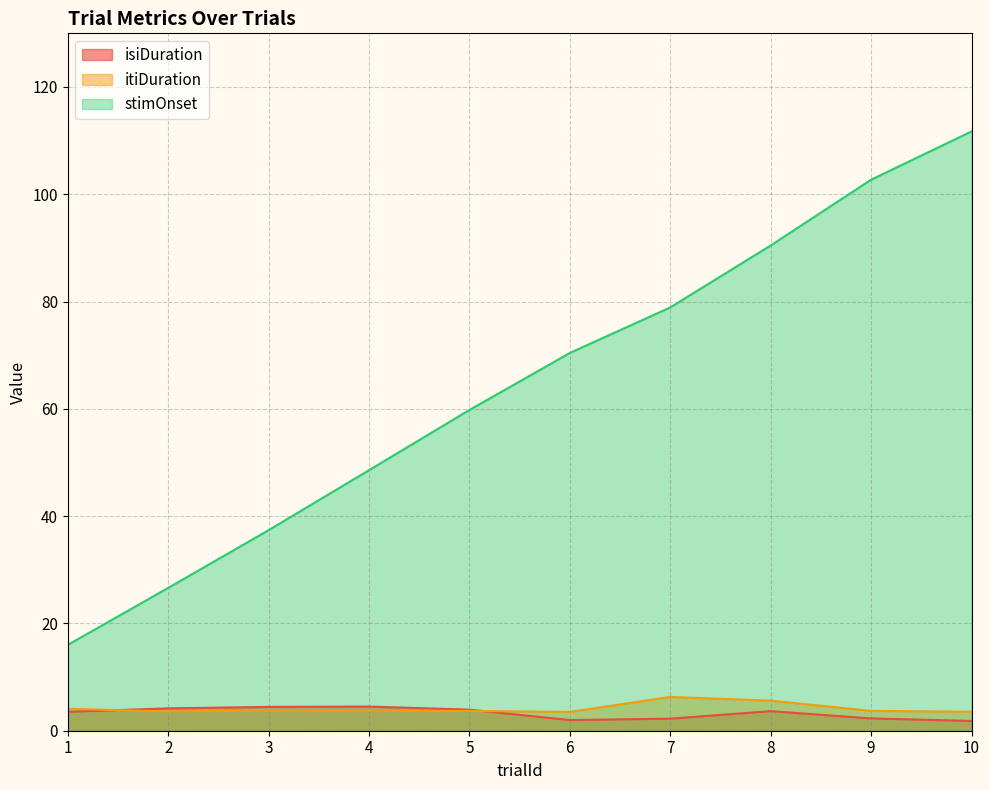

How many categories are shown in the chart?

10